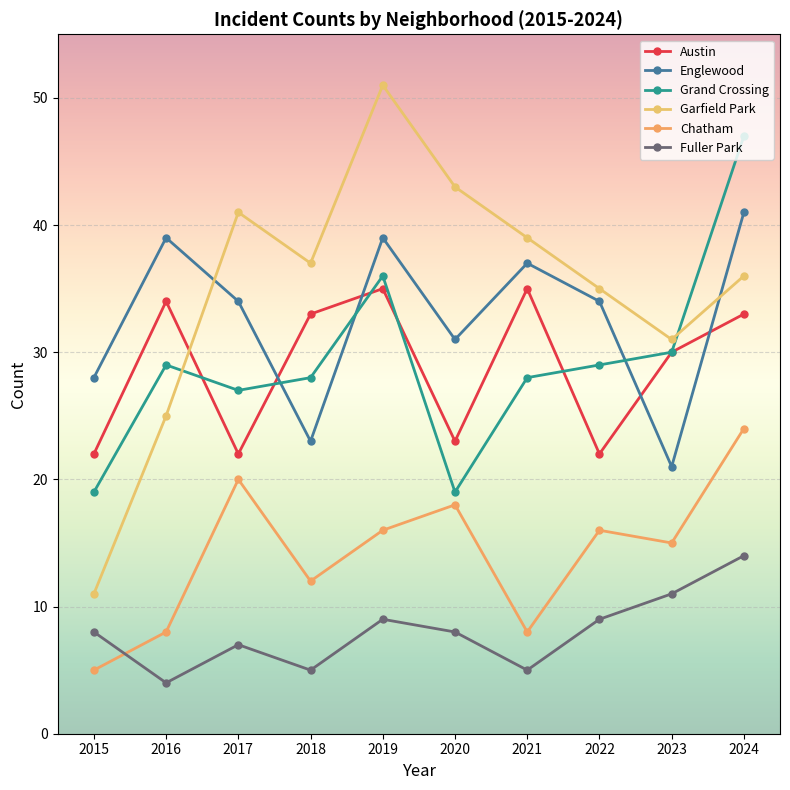

The Chatham series shows 16 at 2022. True or false?

True